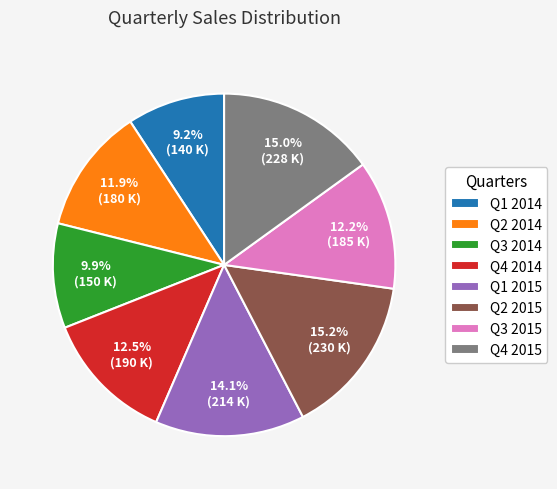

Which has a higher value, Q2 2015 or Q1 2015?

Q2 2015